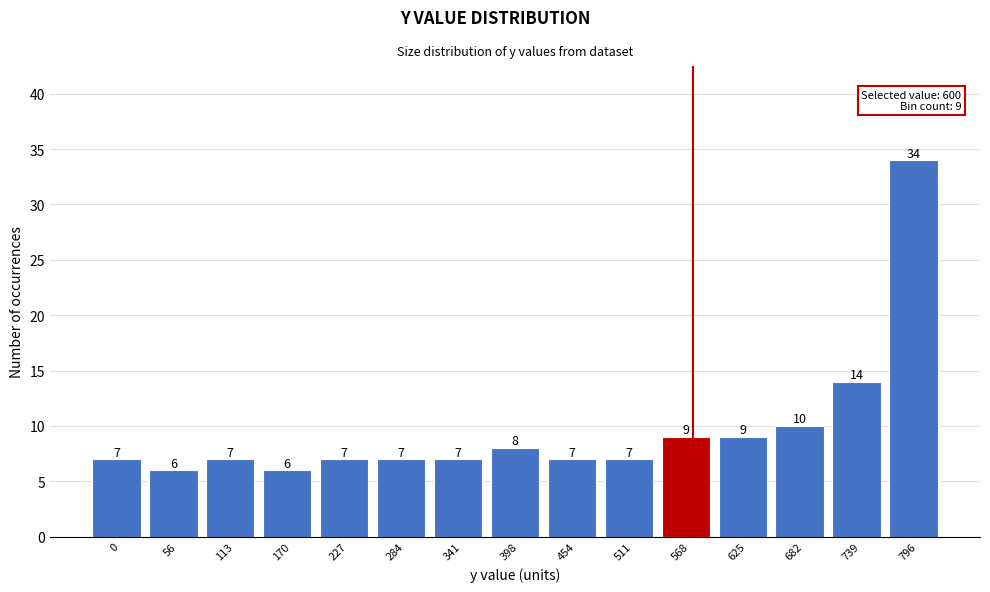

Reading right to left, list all the values displayed in this chart.

796=34	739=14	682=10	625=9	568=9	511=7	454=7	398=8	341=7	284=7	227=7	170=6	113=7	56=6	0=7